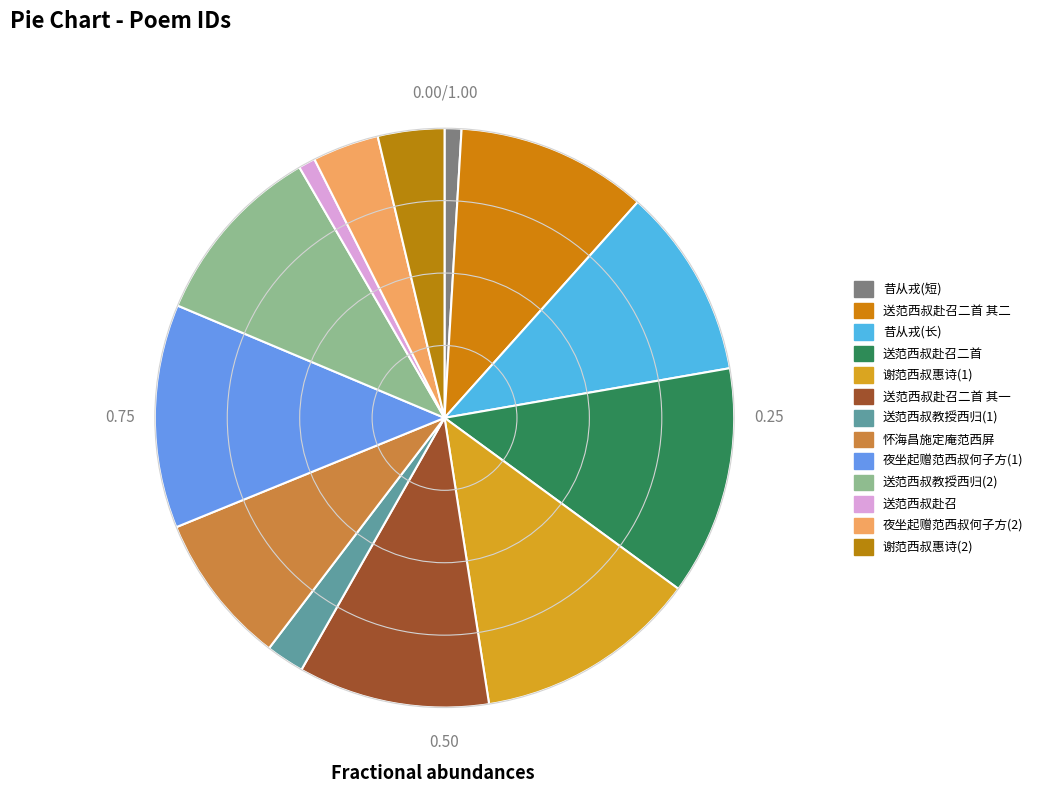

To the nearest percent, what is the average slice percentage?

8%